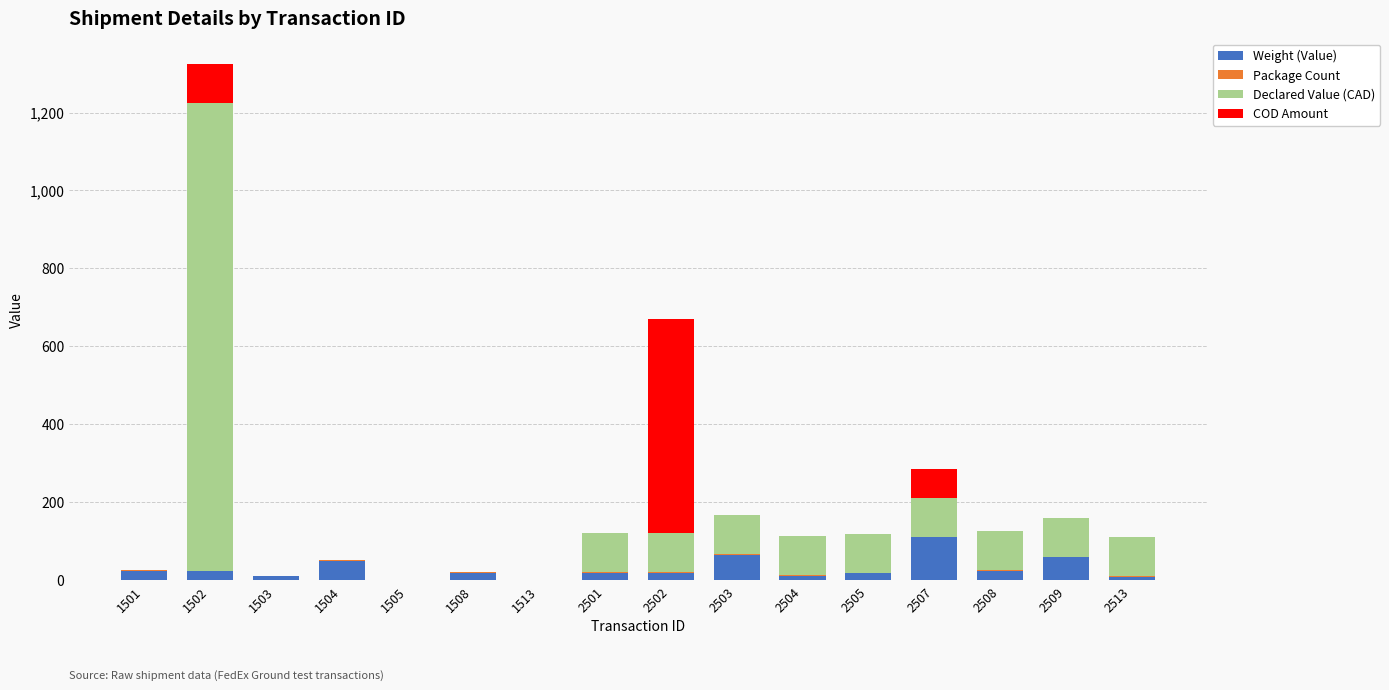

At which category is the sum across all series the highest?

1502